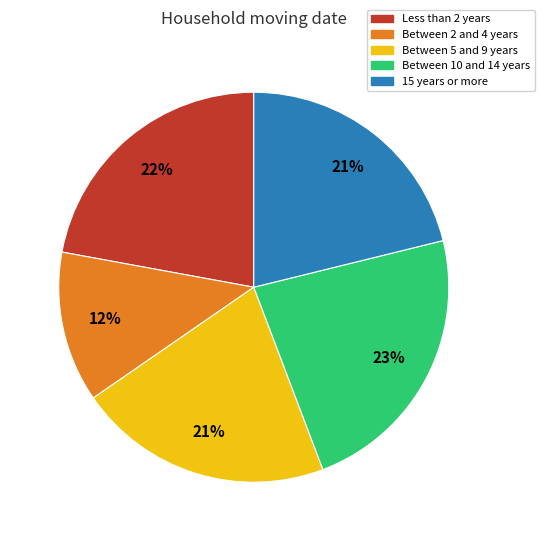

Is the sum of Between 5 and 9 years and 15 years or more greater than half?

No